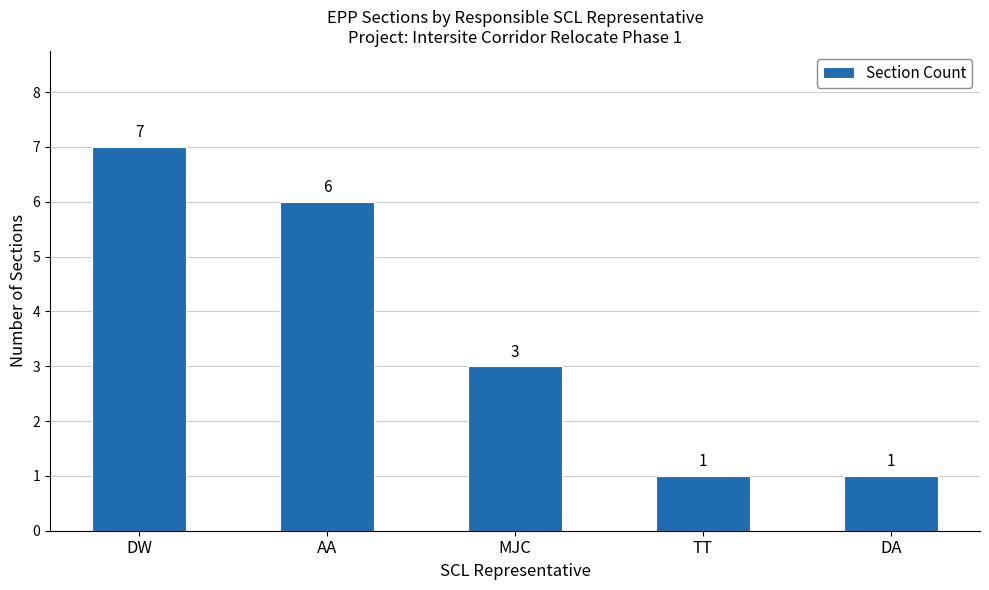

At which label is the value closest to 4?

MJC